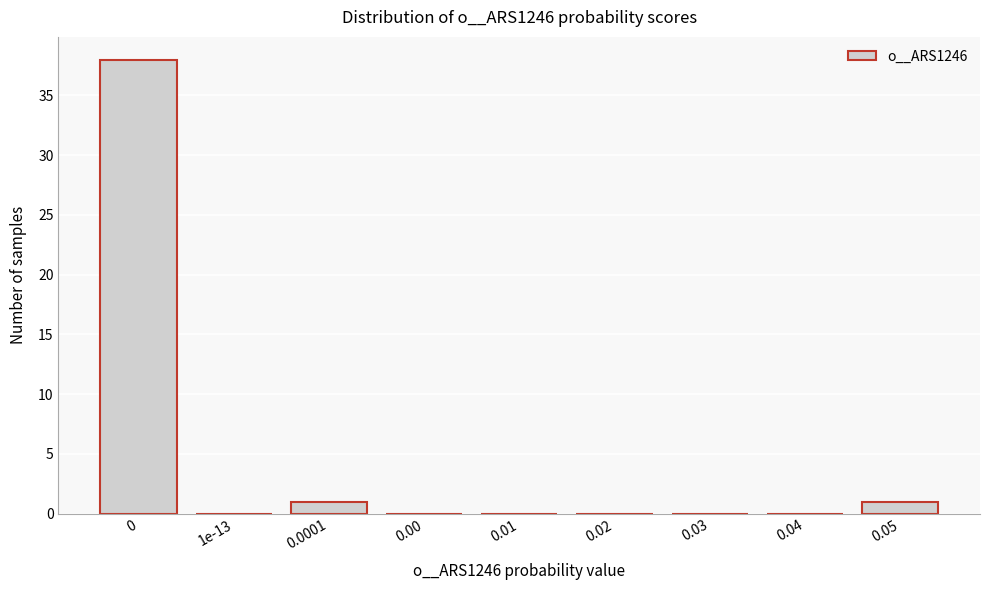

Reading right to left, extract all data points from this chart.

0.05=1	0.04=0	0.03=0	0.02=0	0.01=0	0.00=0	0.0001=1	1e-13=0	0=38